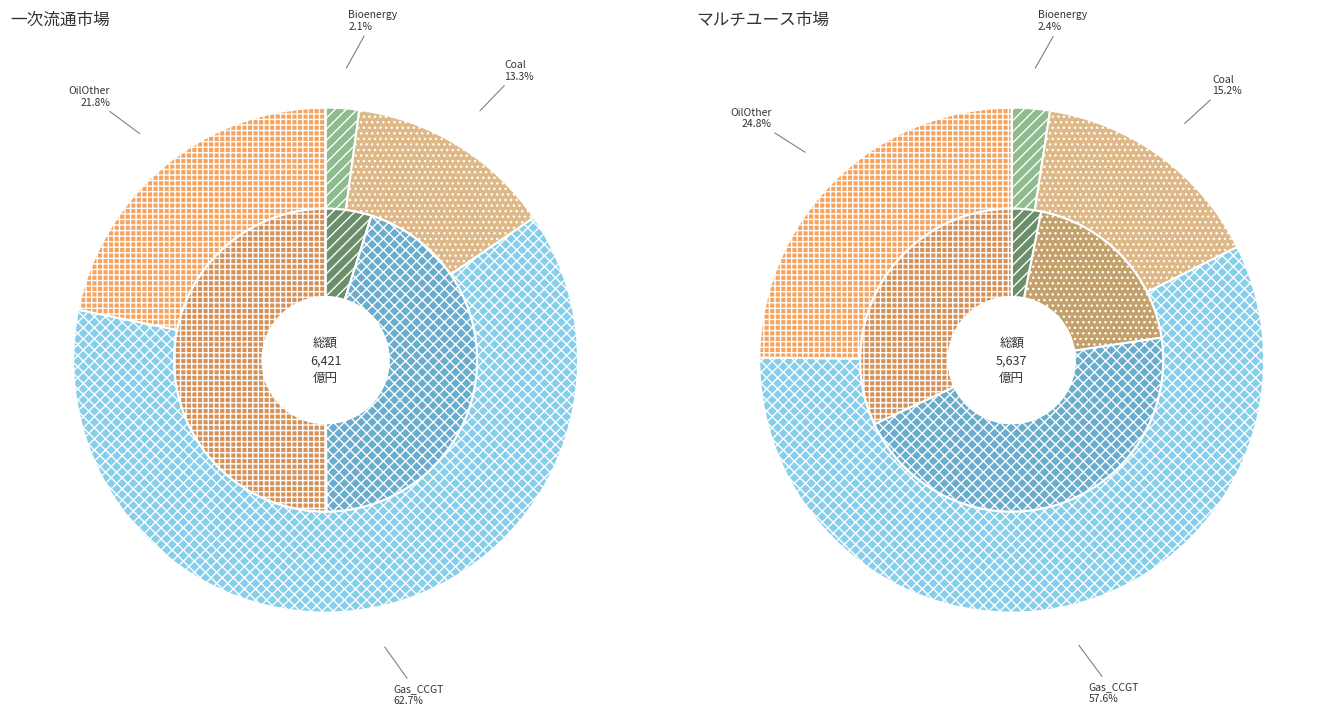

How many segments does this pie chart have?

4